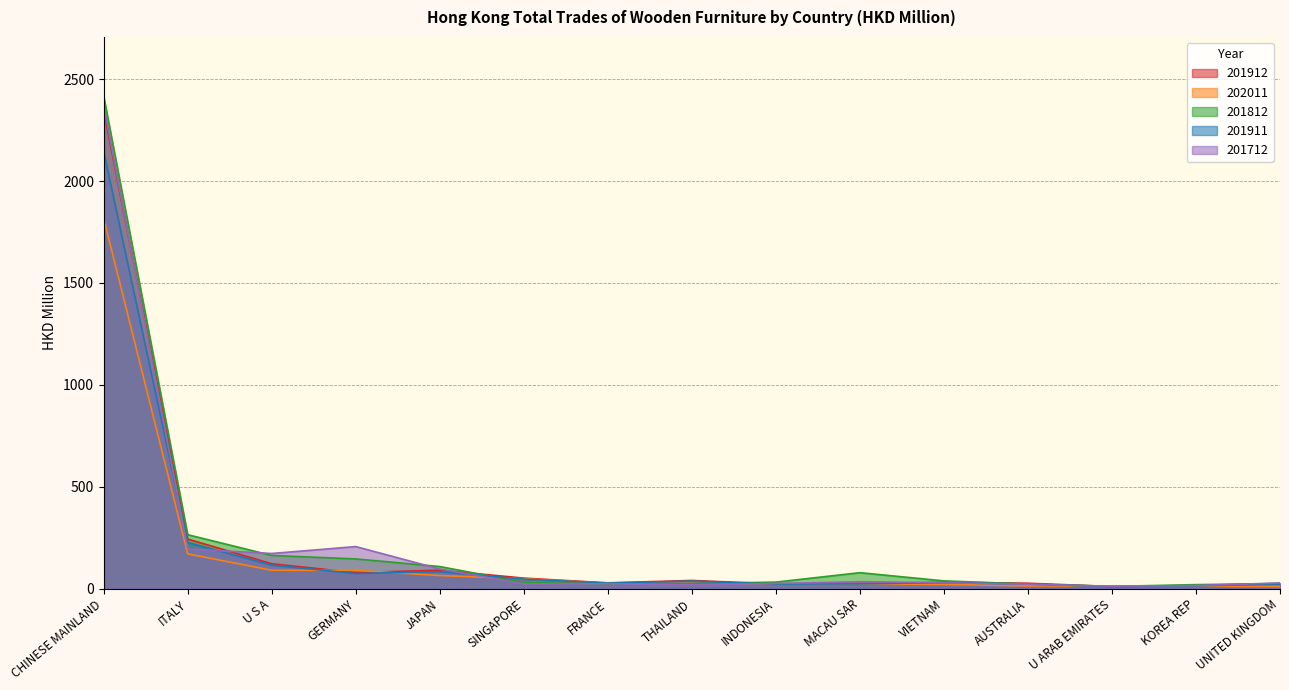

Where is the first local maximum for 201912?

JAPAN